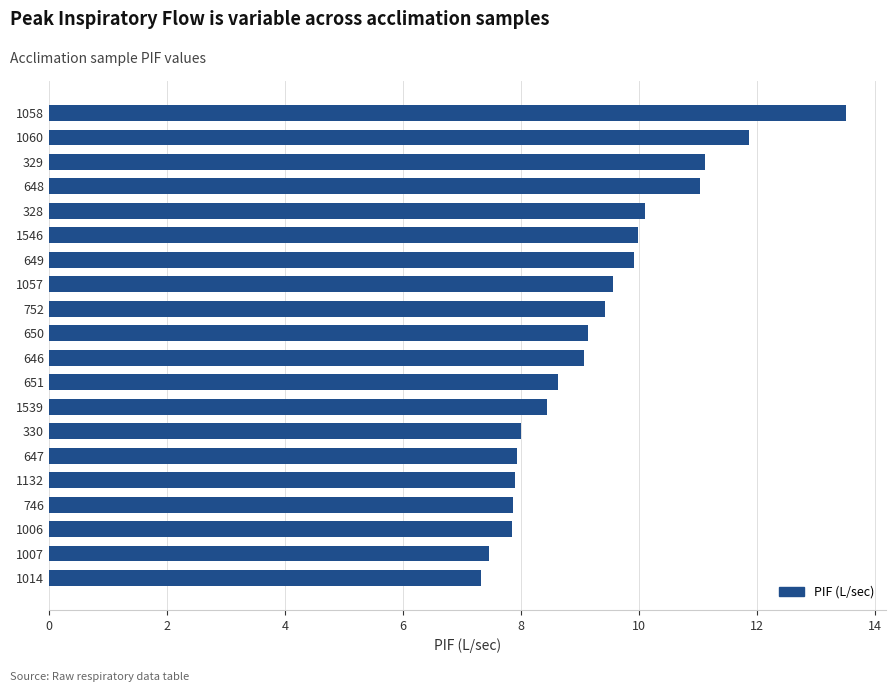

The value at 1014 is 7.3. True or false?

True